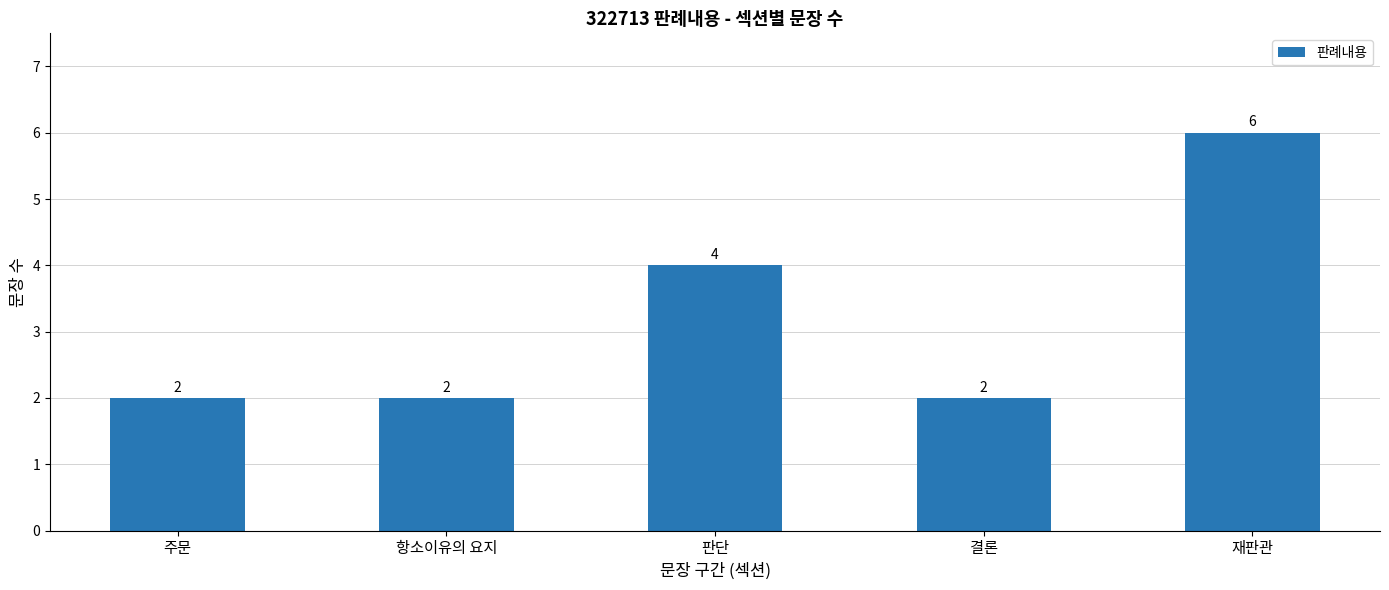

Reading left to right, extract all data points from this chart.

2	2	4	2	6